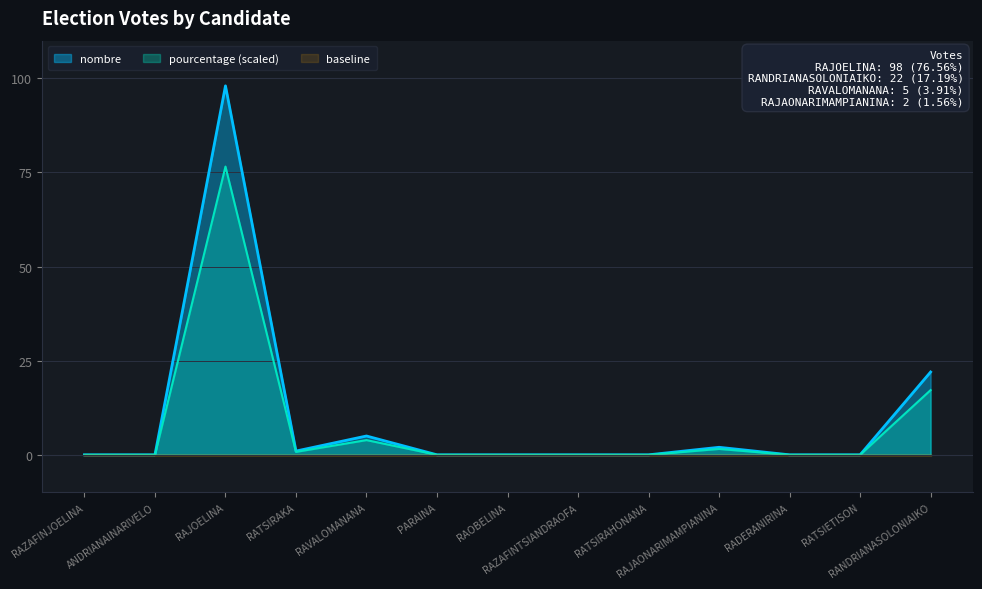

Which series has the widest spread of values?

nombre